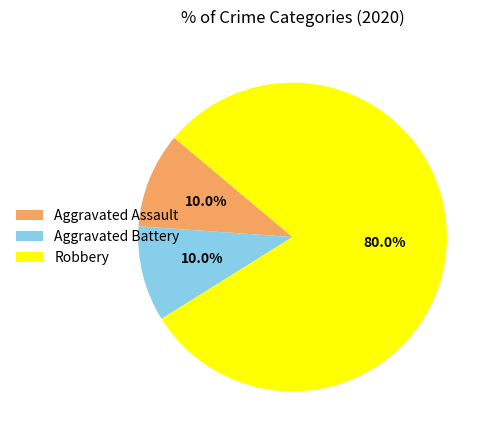

To the nearest percent, what portion does Aggravated Battery represent?

10%